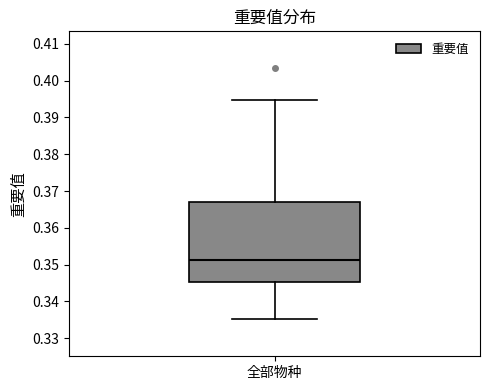

Transcribe this box plot: give where the median line is, the range the box spans, and where the two whiskers end, as read against the y-axis. The values are not printed on the chart, so give them approximately, as read against the axis.

median 0.351, box 0.345 to 0.367, whiskers 0.335 to 0.395